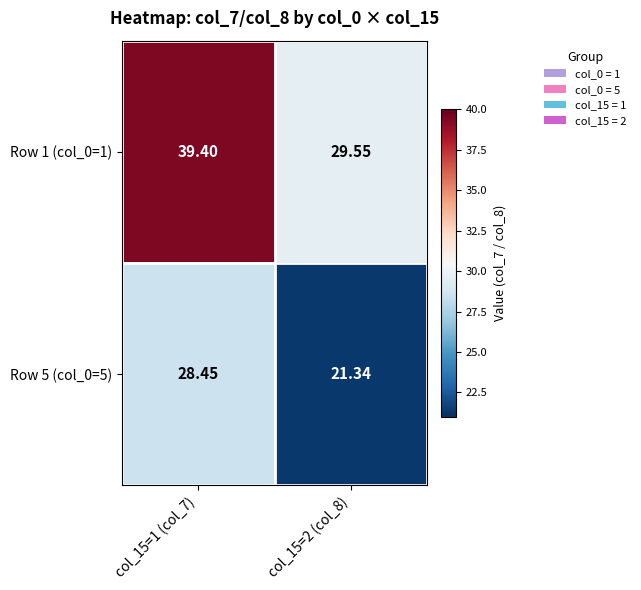

At how many categories does at least one series exceed 30?

1